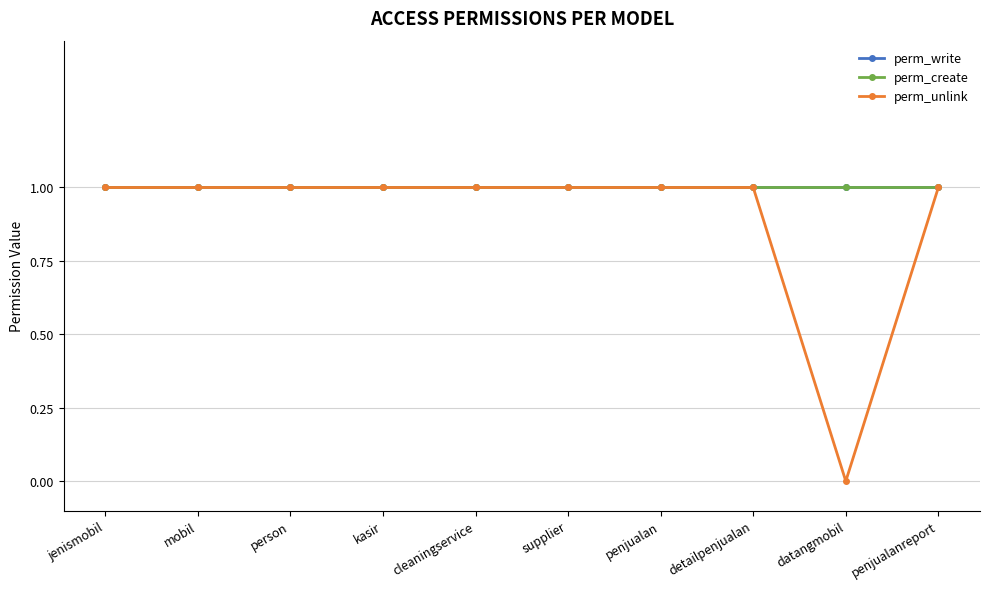

Which has a higher value, kasir or penjualan?

kasir